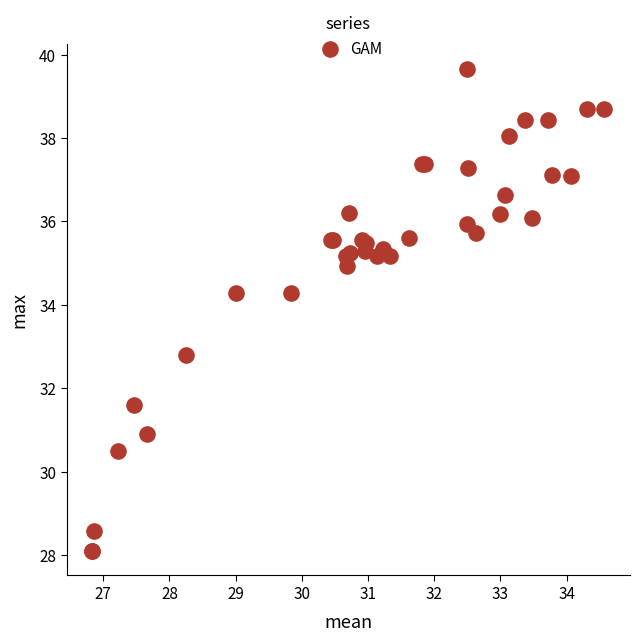

What Y value in the scatter plot is closest to 33?

32.8